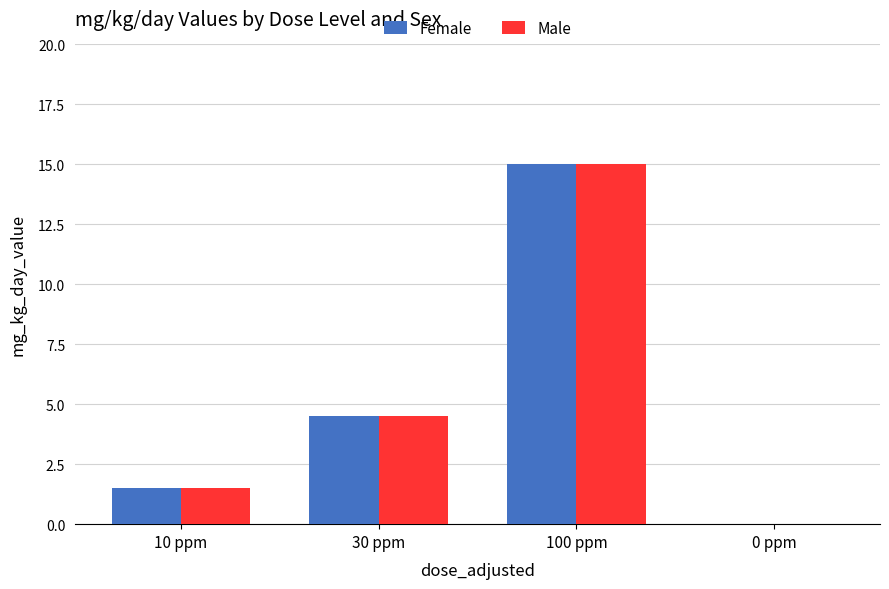

Reading left to right, extract all data points from this chart.

Female: 10 ppm=1.5	30 ppm=4.5	100 ppm=15.0	0 ppm=0.0
Male: 10 ppm=1.5	30 ppm=4.5	100 ppm=15.0	0 ppm=0.0